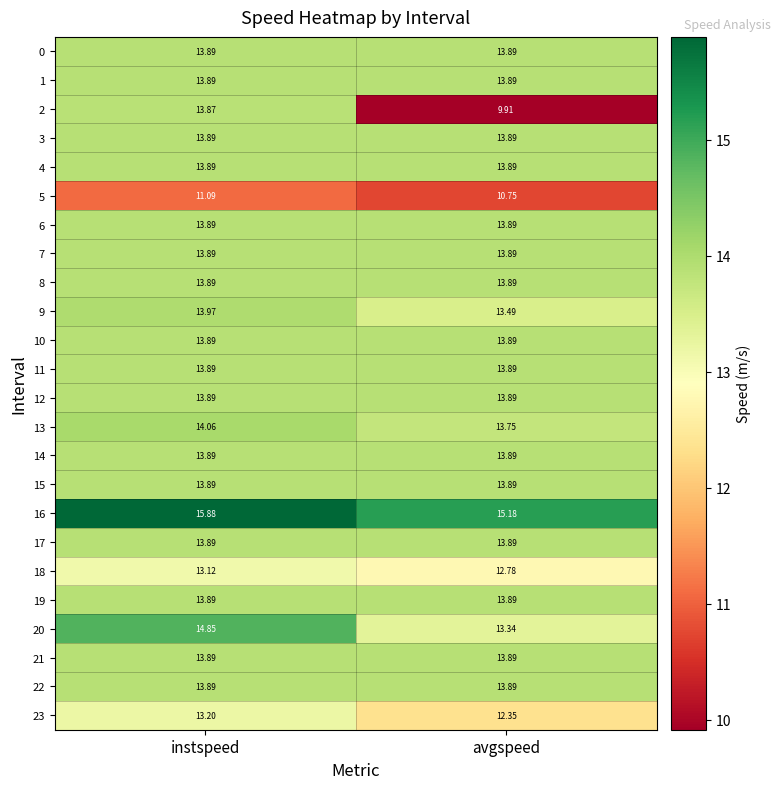

At which category is the sum across all series the highest?

instspeed